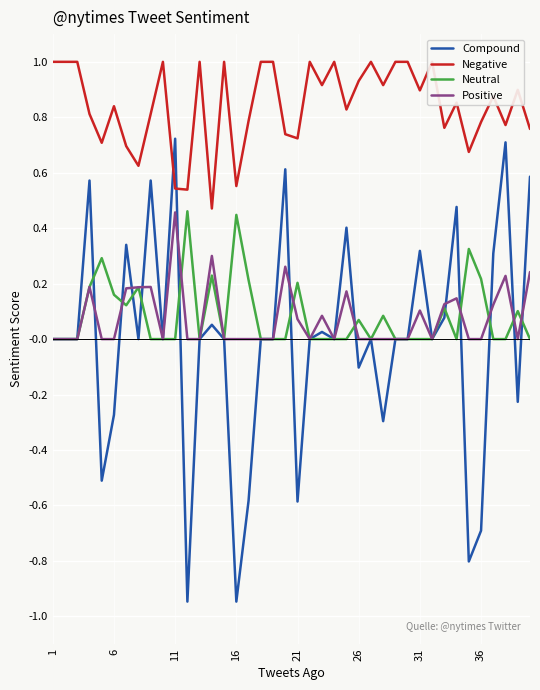

True or false: Compound has a value of -0.9 at 21.

False